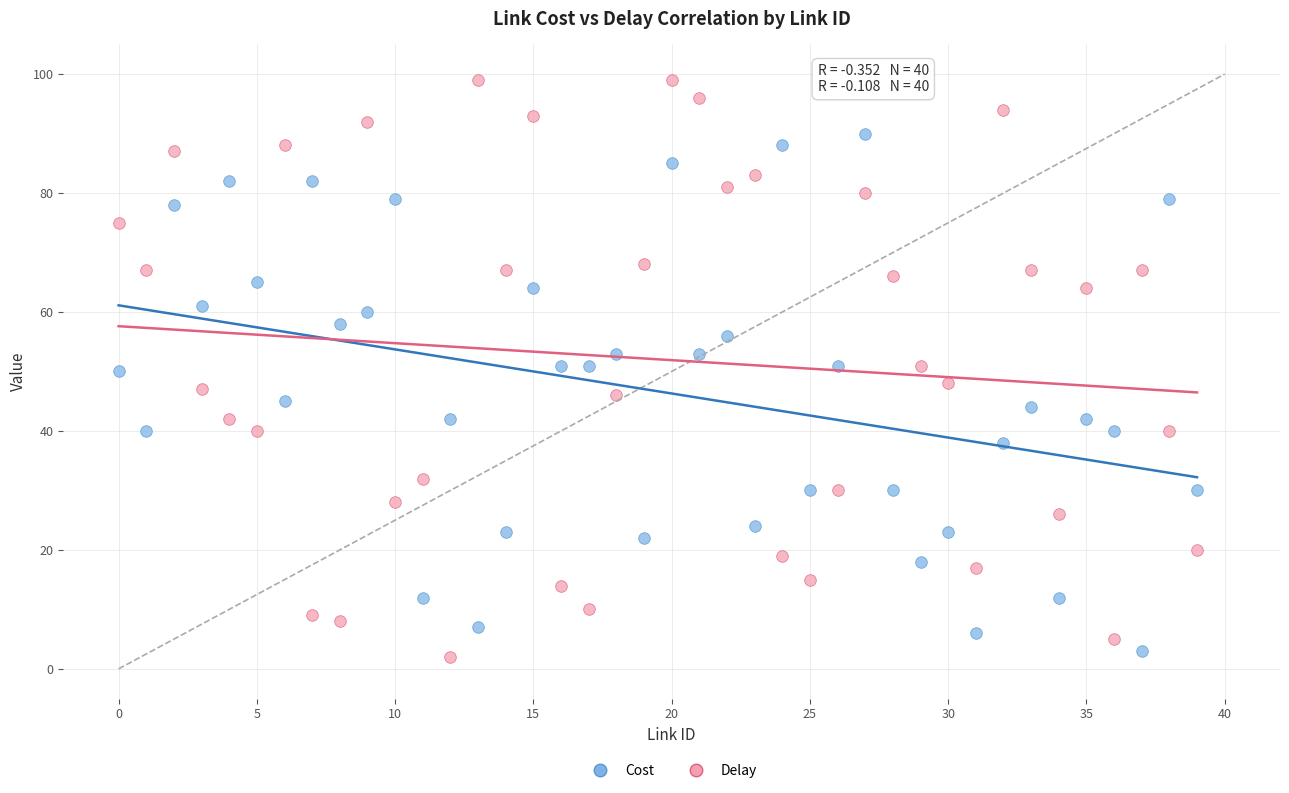

Which series has the widest spread of Y values?

Delay